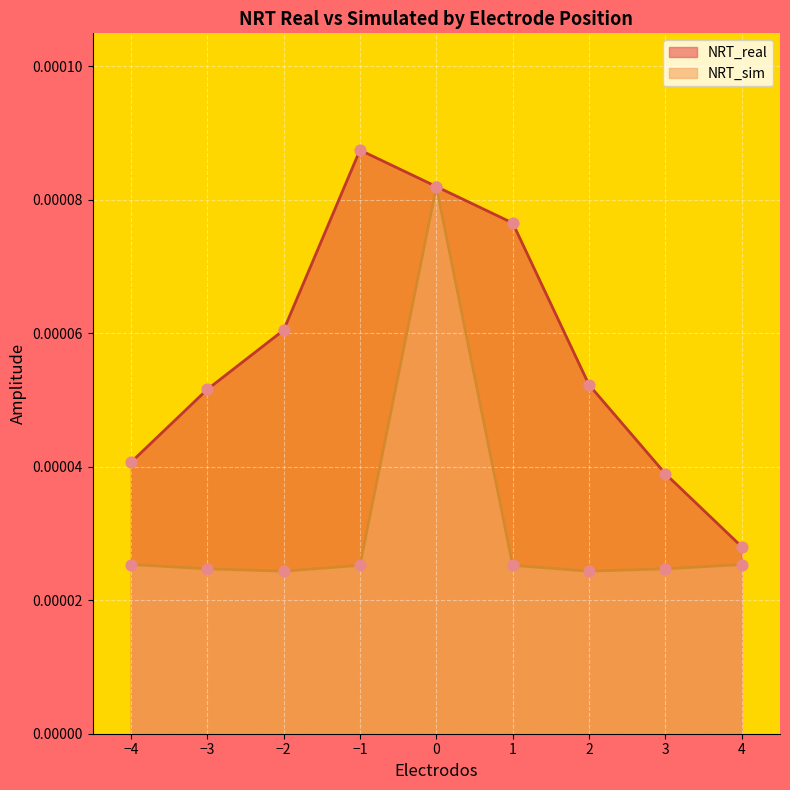

At how many categories does at least one series exceed 0?

9